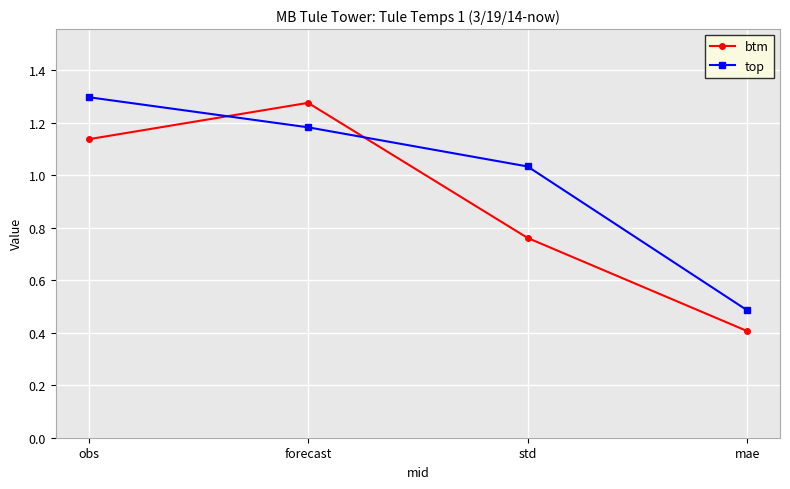

What is the smallest value displayed?

0.4